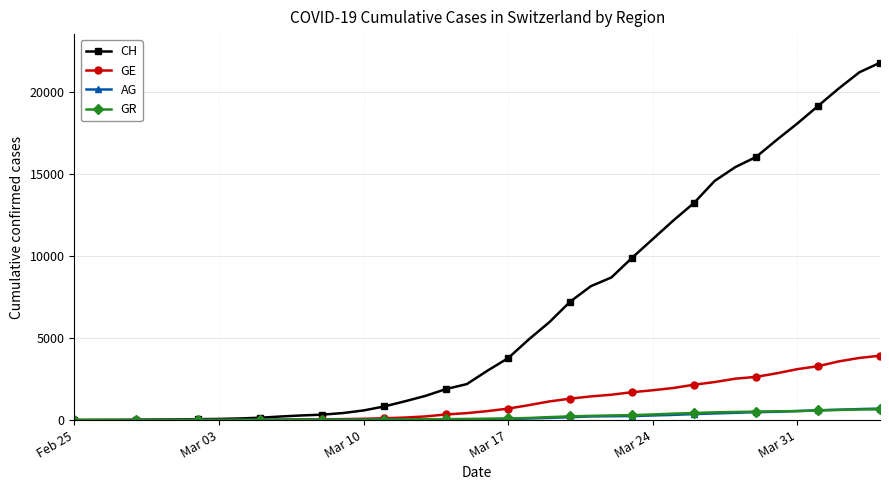

What is the highest value of the AG series?

702